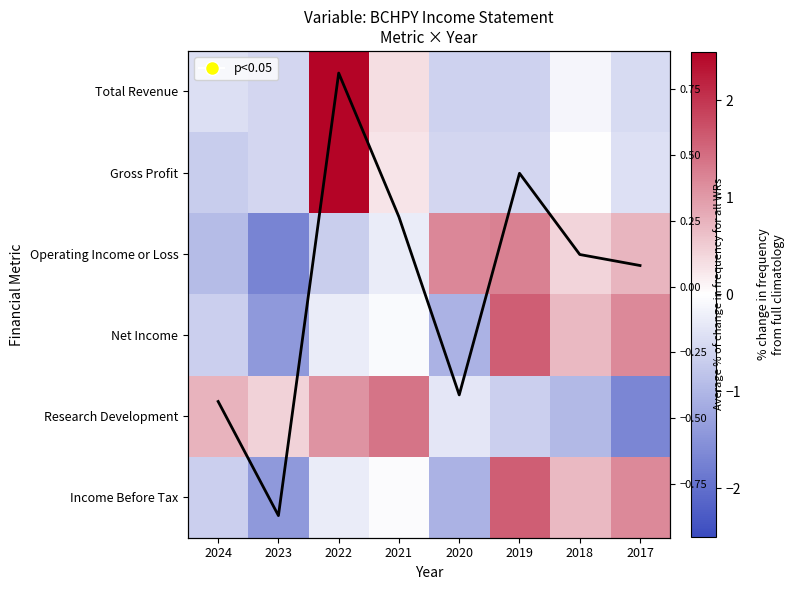

True or false: Research Development has a value of -0.6 at 2018.

False